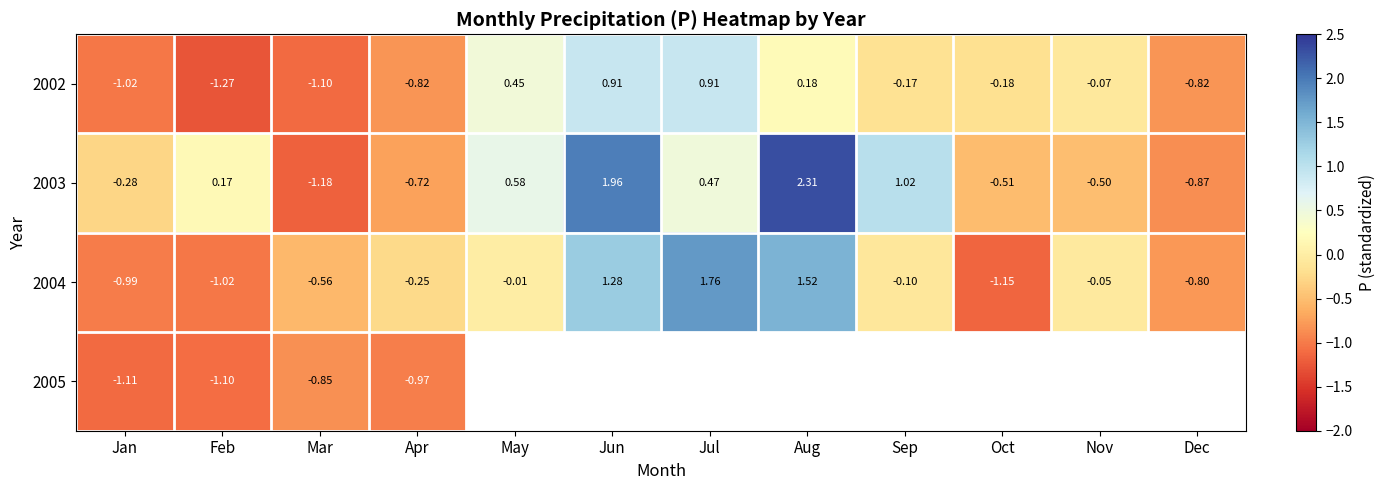

At which label does 2003 reach its peak?

Aug